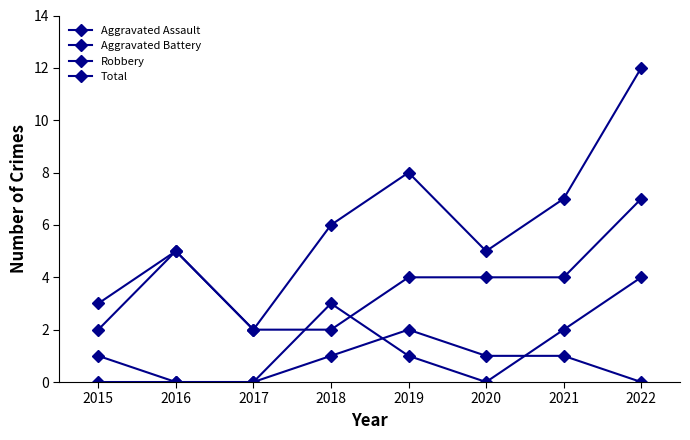

What is the highest value of the Aggravated Battery series?

4